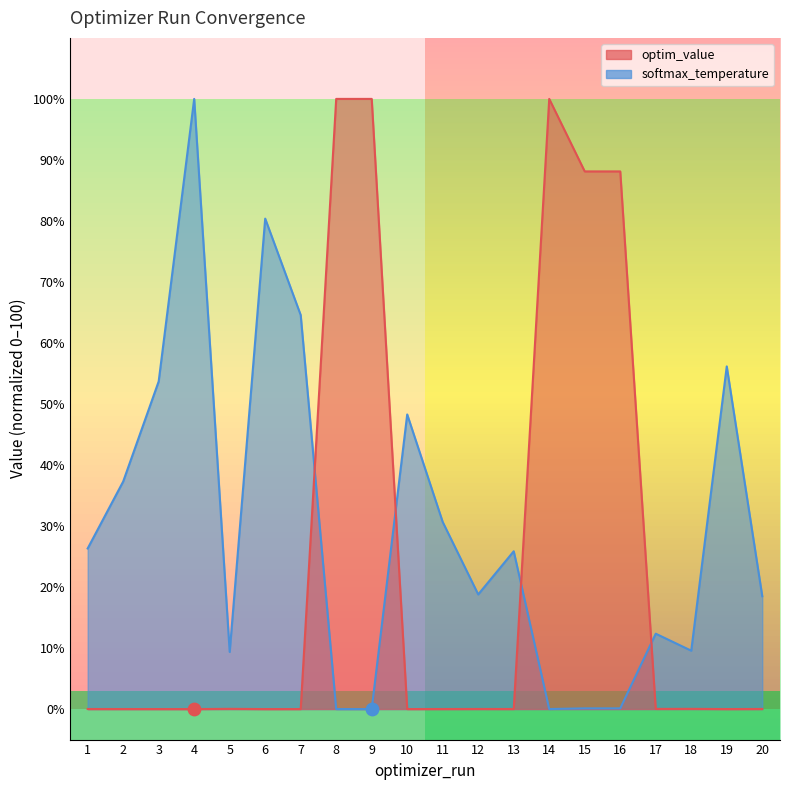

Which series has the largest Y range (max minus min)?

softmax_temperature